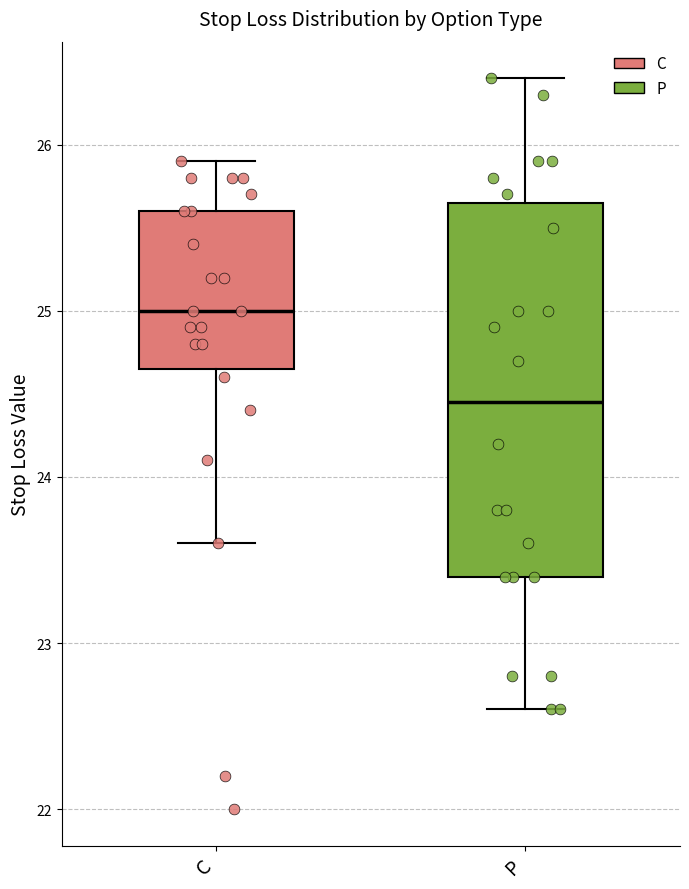

Which box has the highest median line?

C